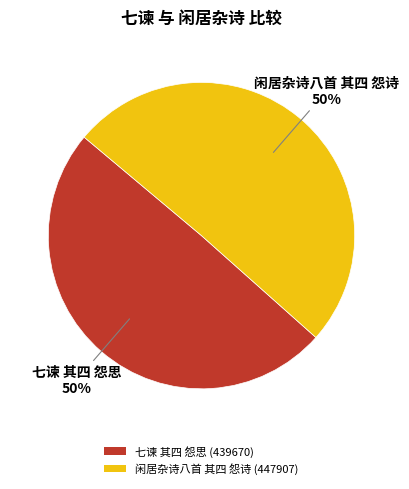

Approximately how many times larger is the value at 七谏 其四 怨思 (439670) compared to 闲居杂诗八首 其四 怨诗 (447907)?

1.0